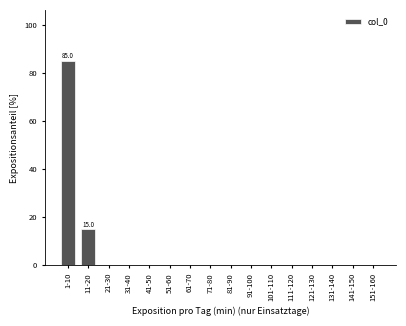

Reading left to right, list all the values displayed in this chart.

1-10=85	11-20=15	21-30=0	31-40=0	41-50=0	51-60=0	61-70=0	71-80=0	81-90=0	91-100=0	101-110=0	111-120=0	121-130=0	131-140=0	141-150=0	151-160=0